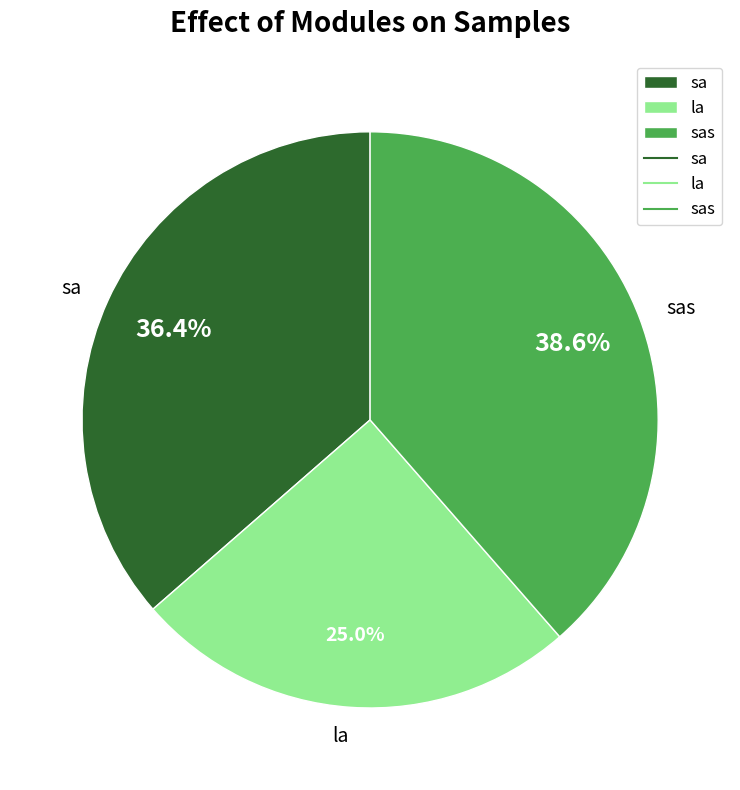

What is the total percentage of sa and sas?

75.0%